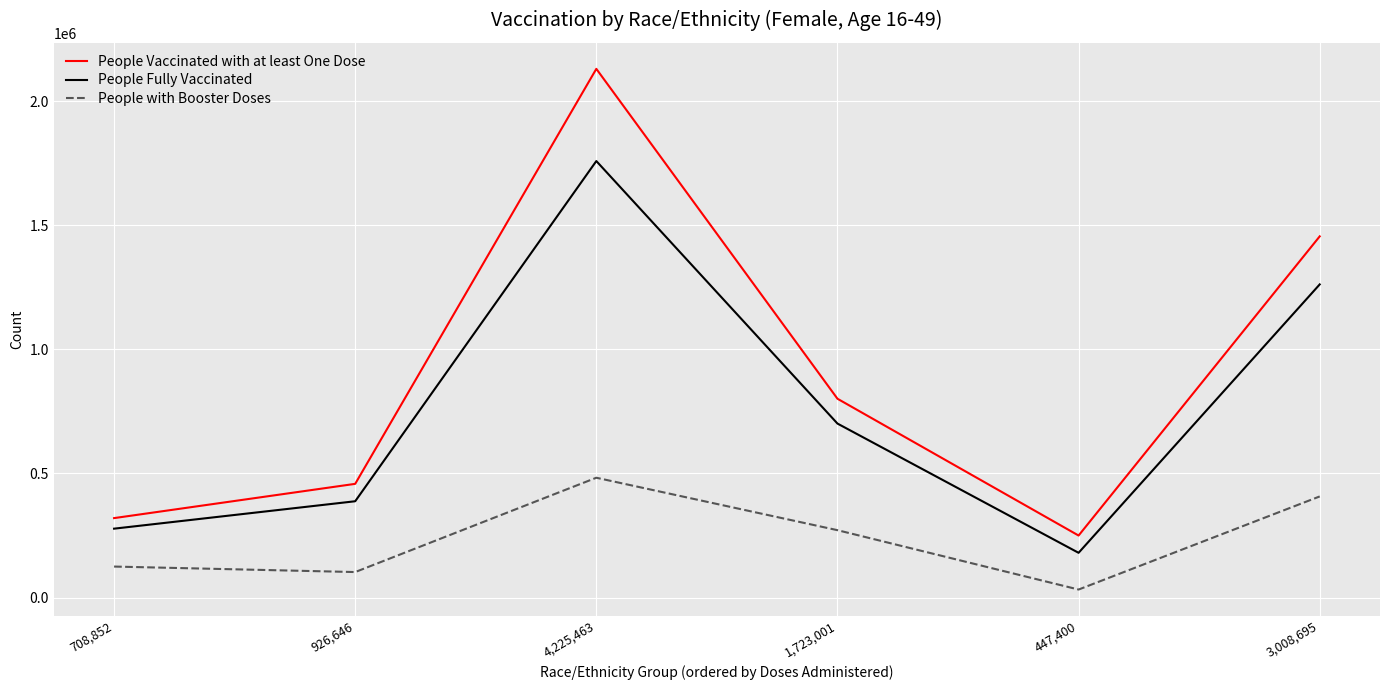

At which label is People Fully Vaccinated closest to 969544?

1,723,001